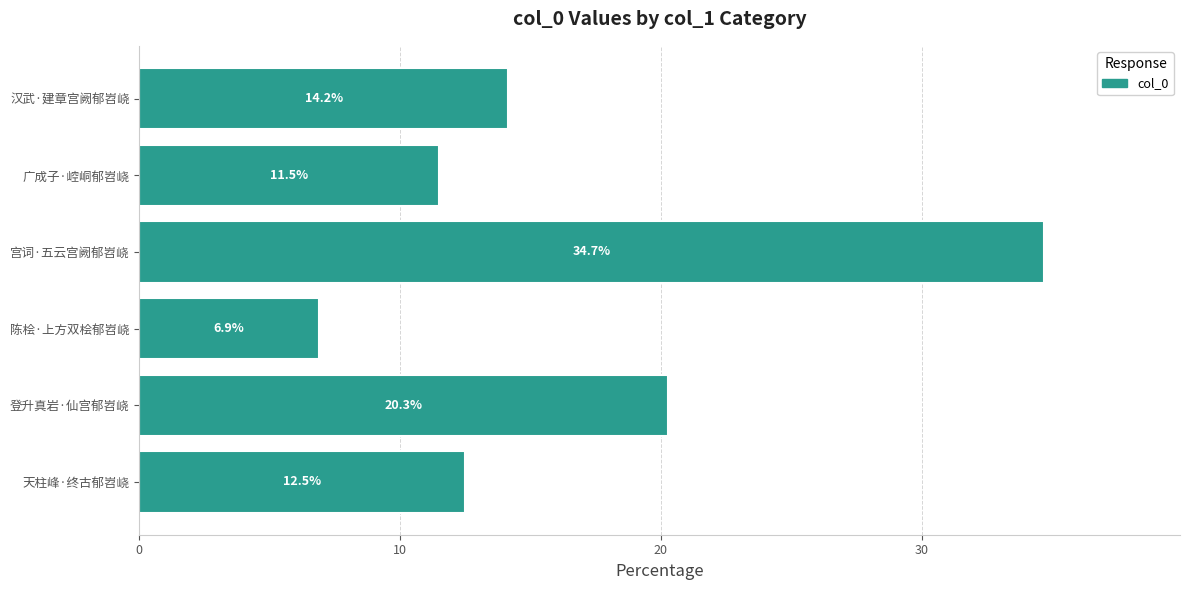

True or false: the data shows 22.3 at 天柱峰·终古郁岧峣.

False